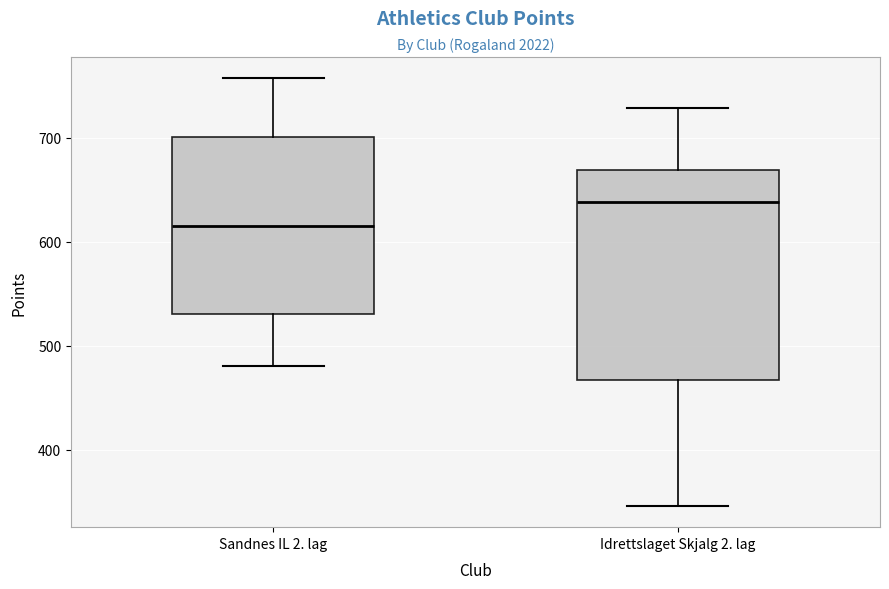

Reading left to right, transcribe this box plot: for each box, give where its median line is, the range the box spans, and where its two whiskers end, as read against the y-axis. The values are not printed on the chart, so give them approximately, as read against the axis.

Sandnes IL 2. lag: median 620, box 530 to 700, whiskers 480 to 760
Idrettslaget Skjalg 2. lag: median 640, box 470 to 670, whiskers 350 to 730